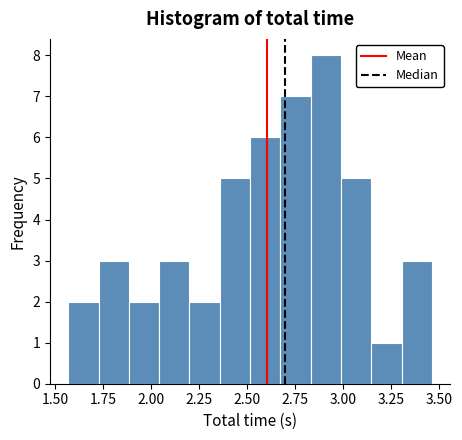

Read against the x-axis, roughly where is the centre of the tallest bar?

2.90